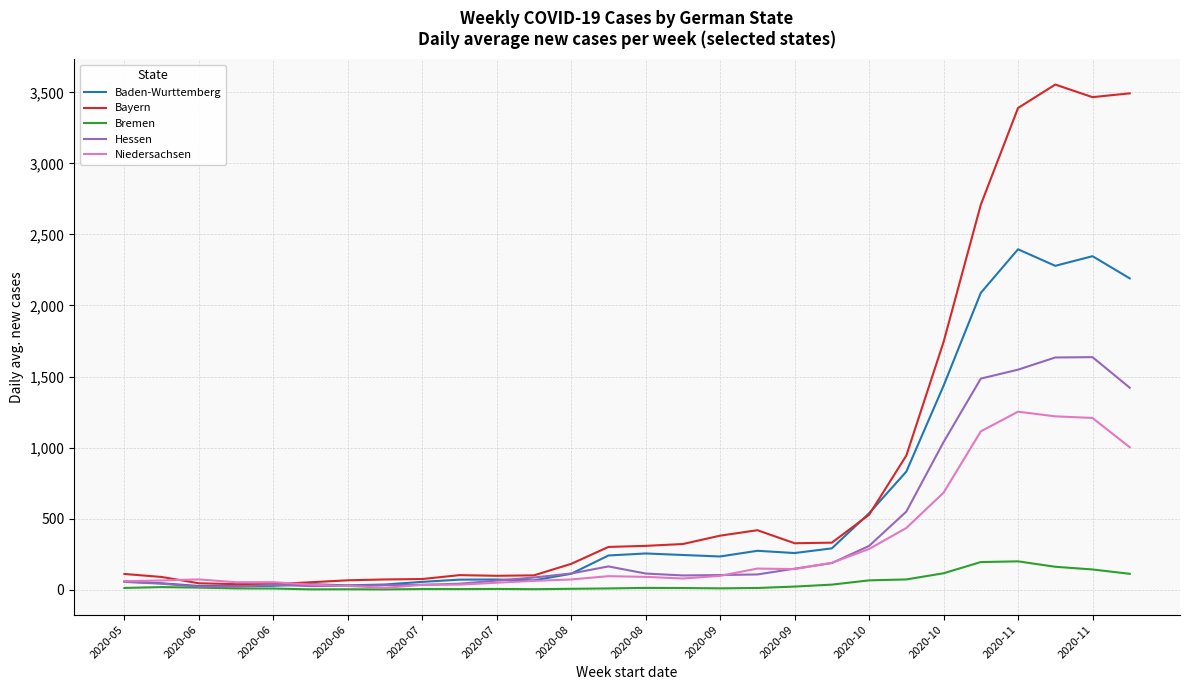

What is the highest value of the Bayern series?

3555.0